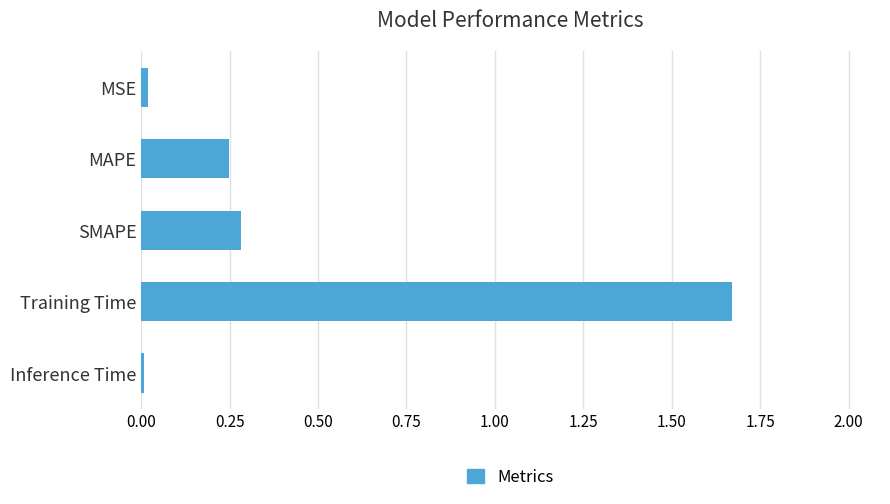

Which category has the highest value across all series?

Training Time